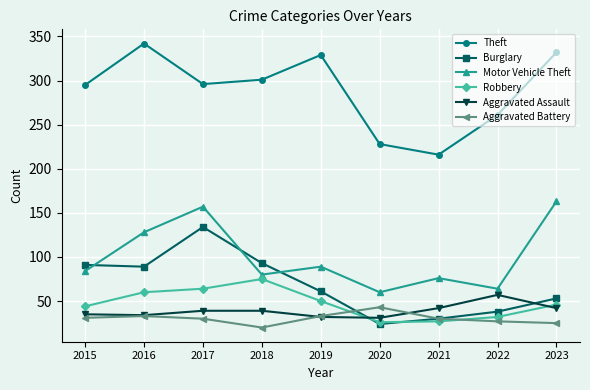

Which series has the largest total across all categories?

Theft